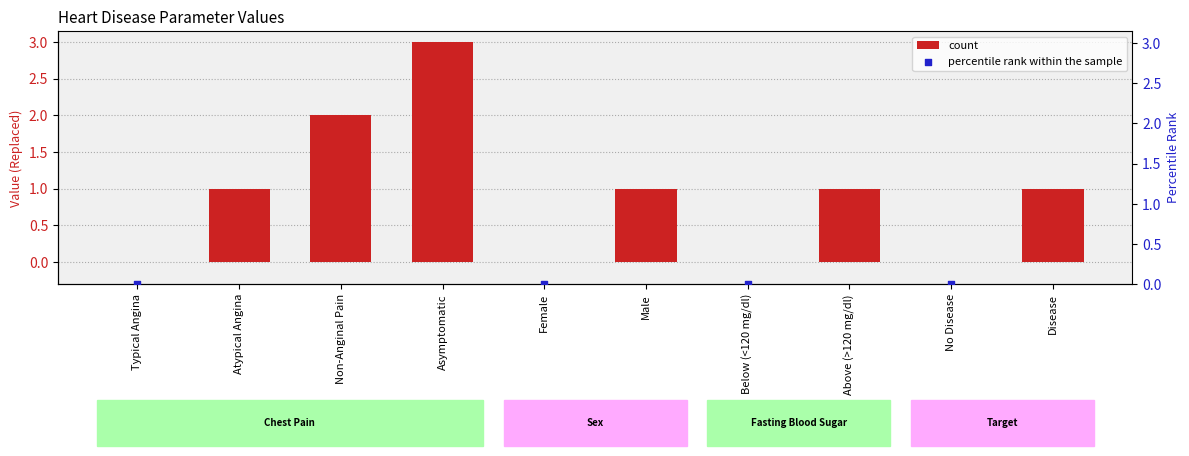

What are all the series names shown in the legend?

count, percentile rank within the sample